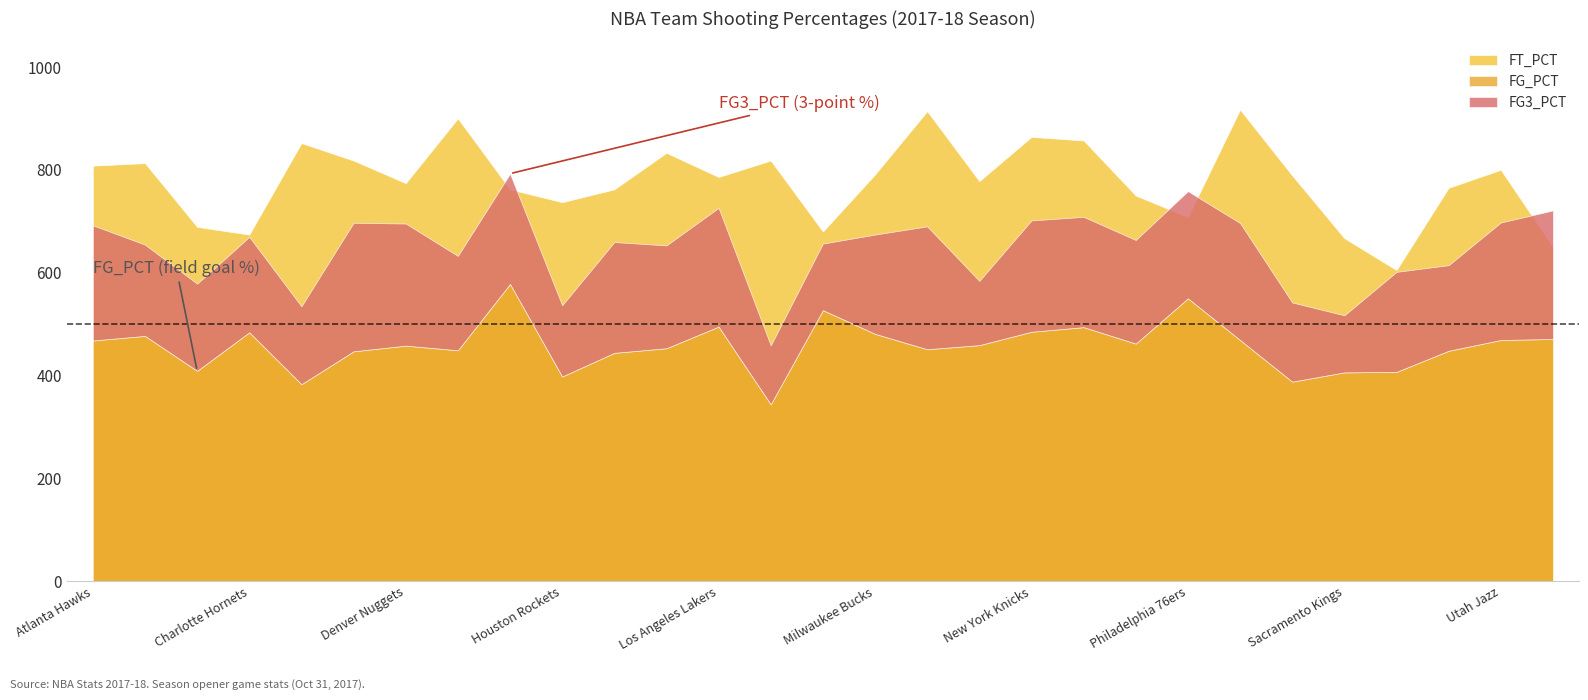

What is the difference between the FT_PCT values at Golden State Warriors and Cleveland Cavaliers?

0.1